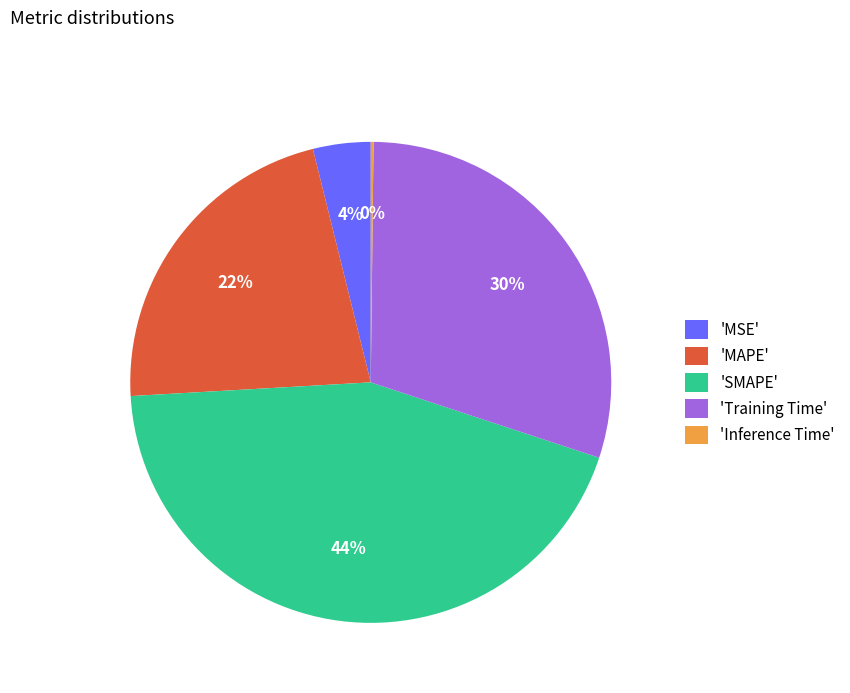

Which slice is the largest?

'SMAPE'